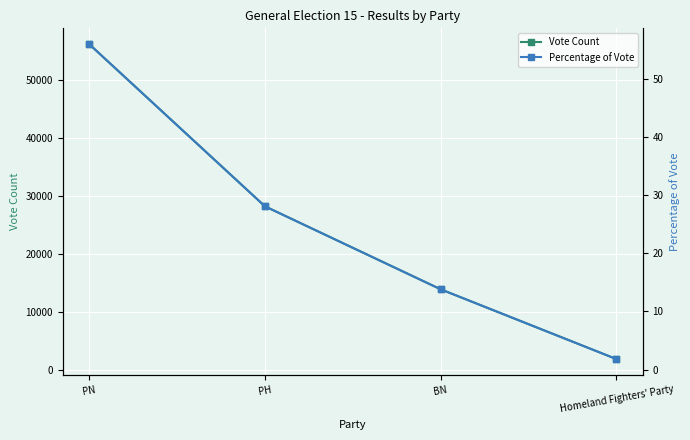

Rank the categories by Vote Count value from highest to lowest.

PN, PH, BN, Homeland Fighters' Party